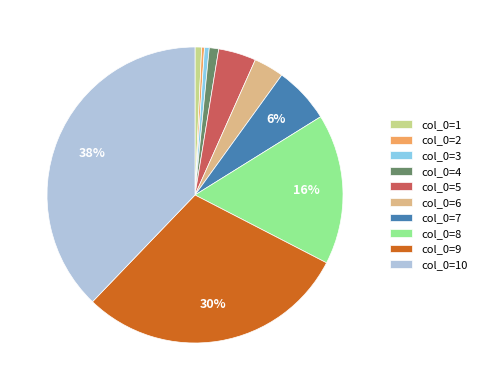

Which slice is the largest?

col_0=10